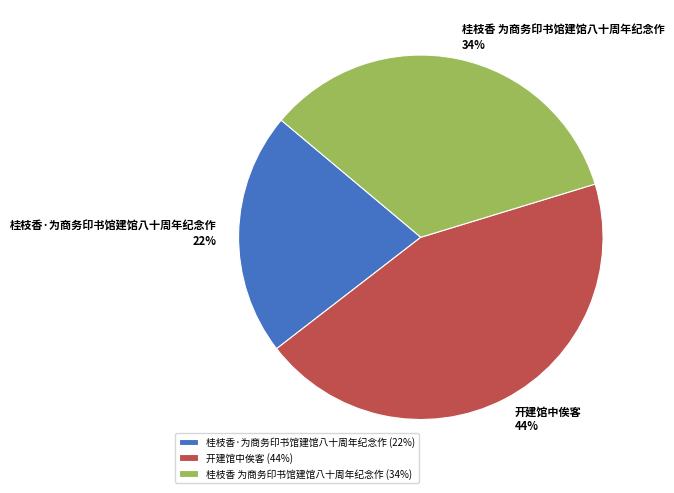

Count the number of slices in the pie.

3